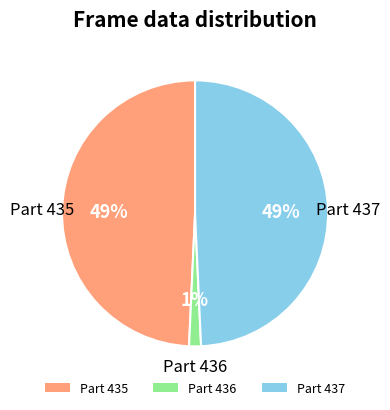

How many segments does this pie chart have?

3